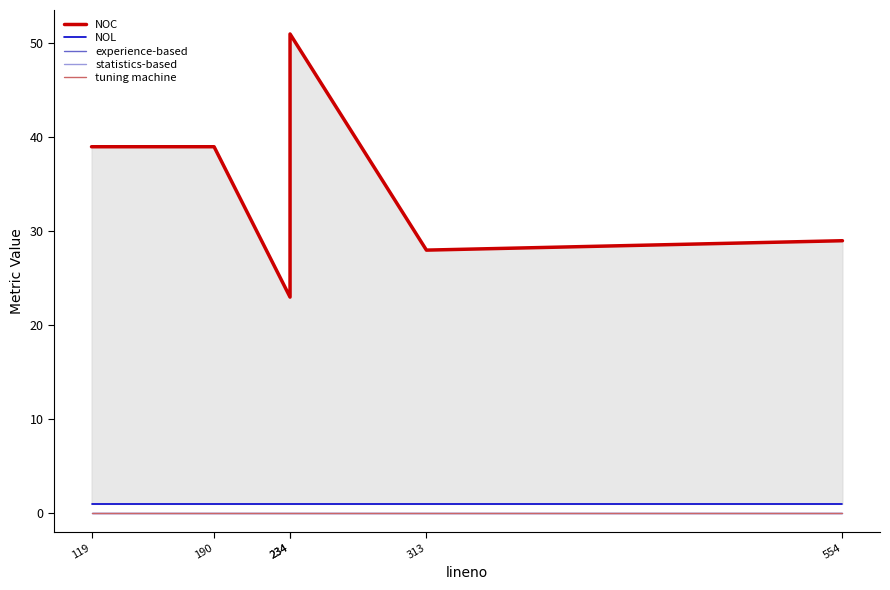

The NOC series shows 11 at 234. True or false?

False